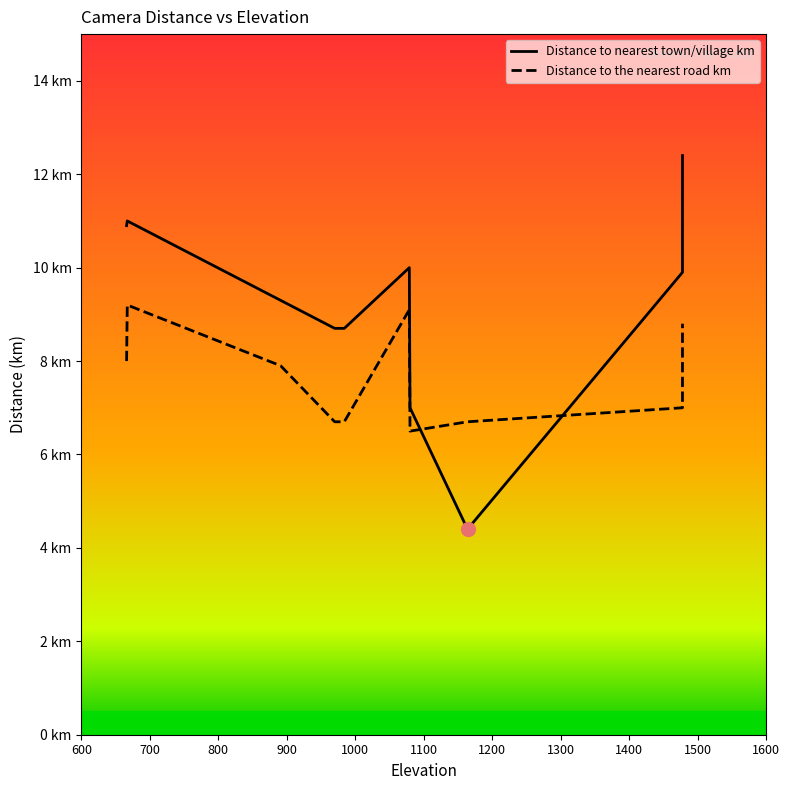

At which category does Distance to the nearest road km reach its first local peak?

667